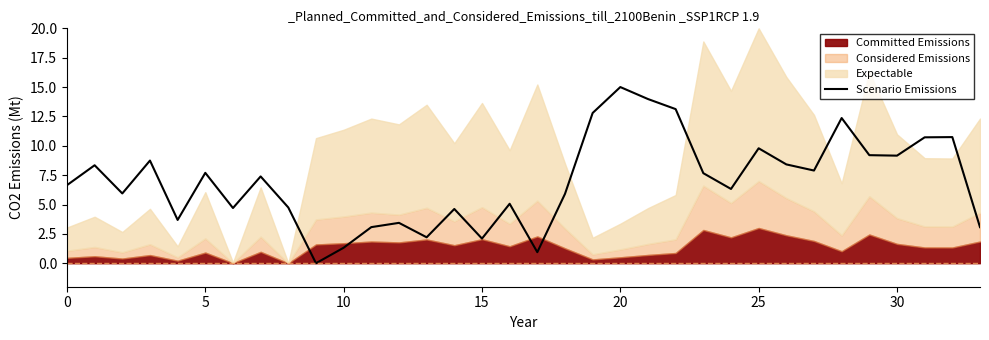

The value of Scenario Emissions at 15 is 2.1. True or false?

True